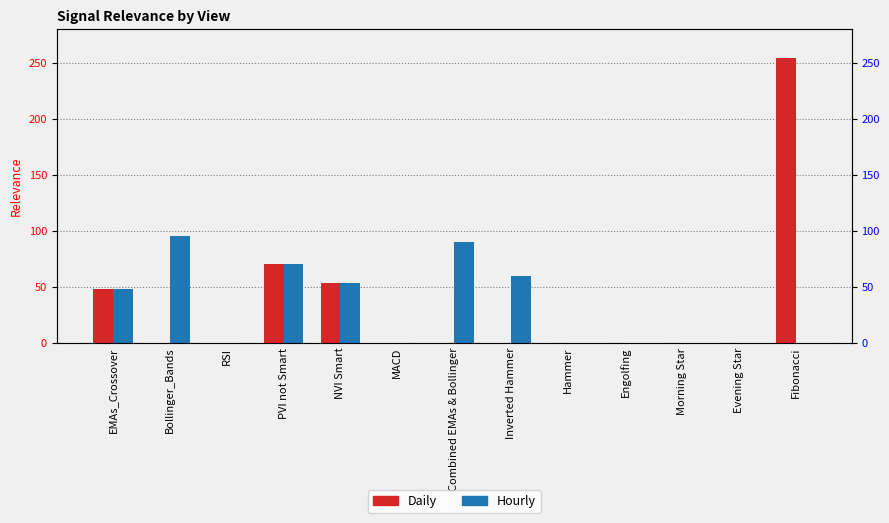

Reading left to right, list all the values displayed in this chart.

Daily: EMAs_Crossover=48.0	Bollinger_Bands=0.0	RSI=0.0	PVI not Smart=70.0	NVI Smart=53.0	MACD=0.0	Combined EMAs & Bollinger=0.0	Inverted Hammer=0.0	Hammer=0.0	Engolfing=0.0	Morning Star=0.0	Evening Star=0.0	Fibonacci=255.0
Hourly: EMAs_Crossover=48.0	Bollinger_Bands=95.0	RSI=0.0	PVI not Smart=70.0	NVI Smart=53.0	MACD=0.0	Combined EMAs & Bollinger=90.0	Inverted Hammer=60.0	Hammer=0.0	Engolfing=0.0	Morning Star=0.0	Evening Star=0.0	Fibonacci=0.0